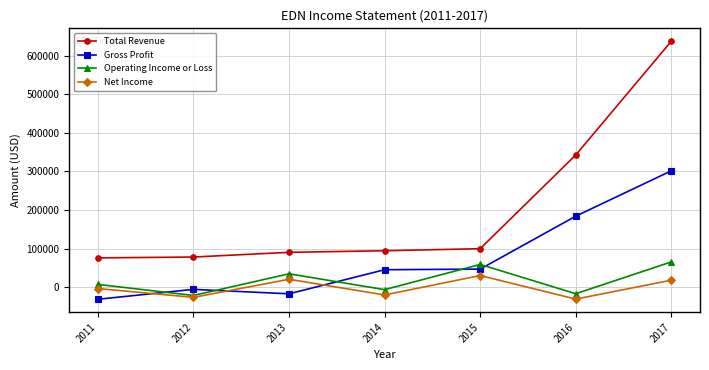

What is the difference between the maximum and second lowest values in the Net Income series?

56500